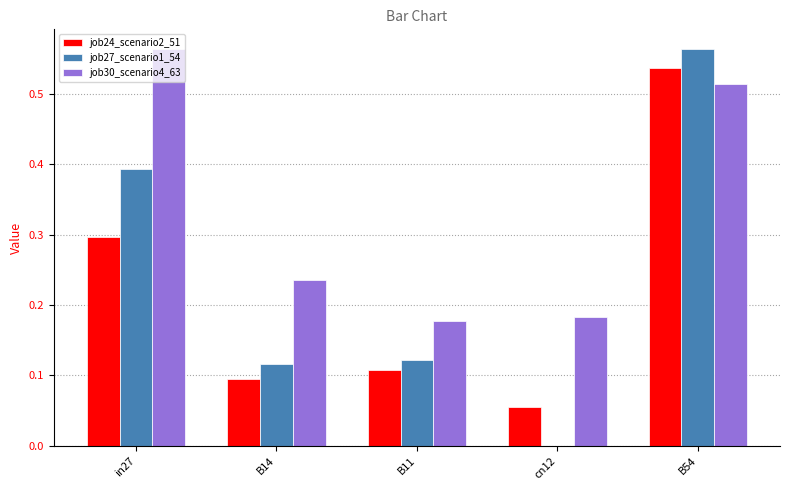

How many data points does each series have?

5